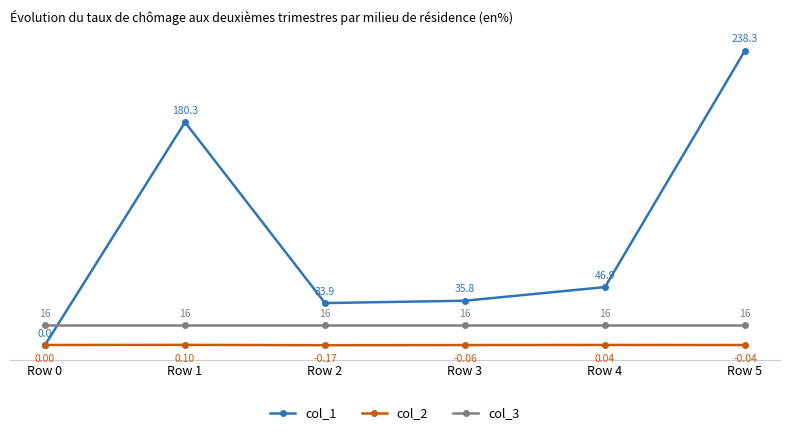

Which label corresponds to the smallest value in the chart?

Row 2